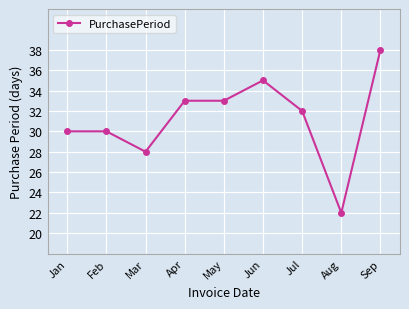

Reading left to right, list all the values displayed in this chart.

Jan=30	Feb=30	Mar=28	Apr=33	May=33	Jun=35	Jul=32	Aug=22	Sep=38